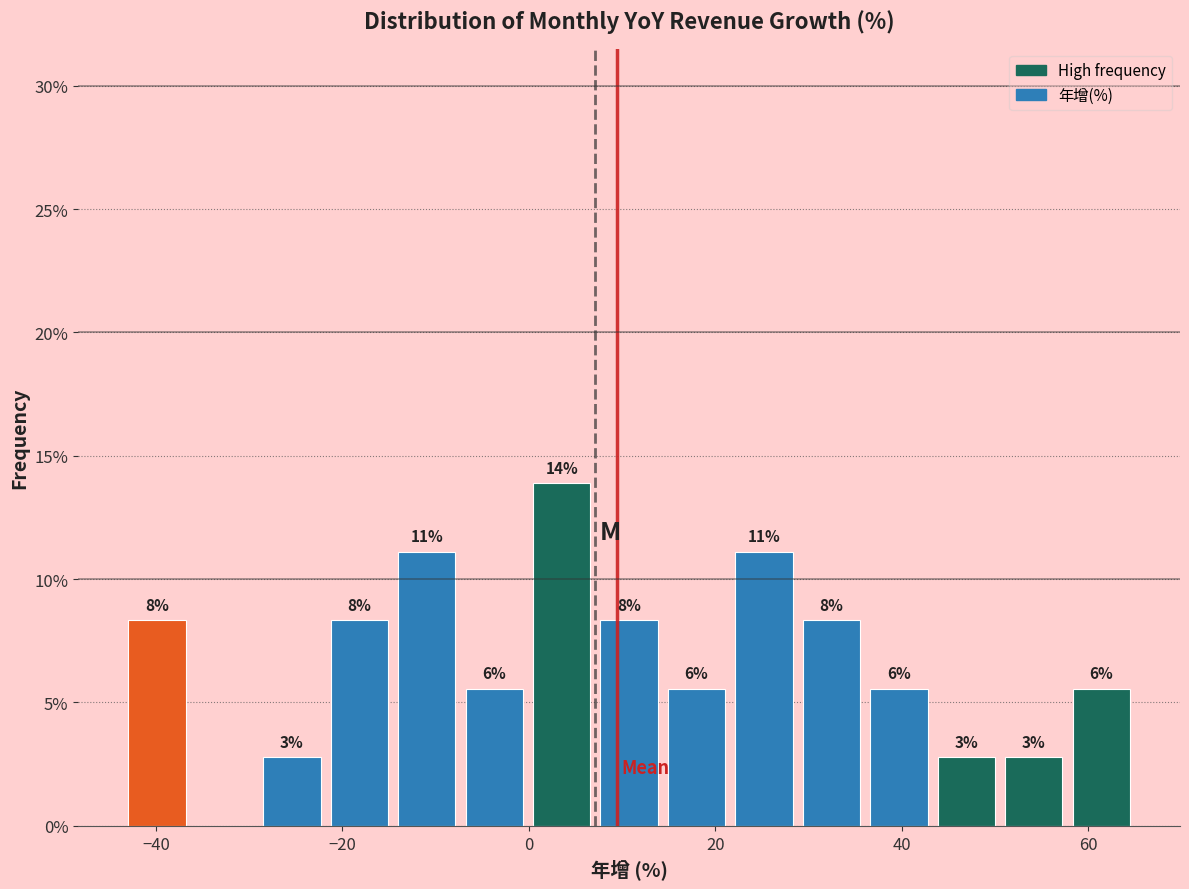

Around what value on the x-axis is the tallest bar? Give the approximate position of its centre, as read against the axis.

4